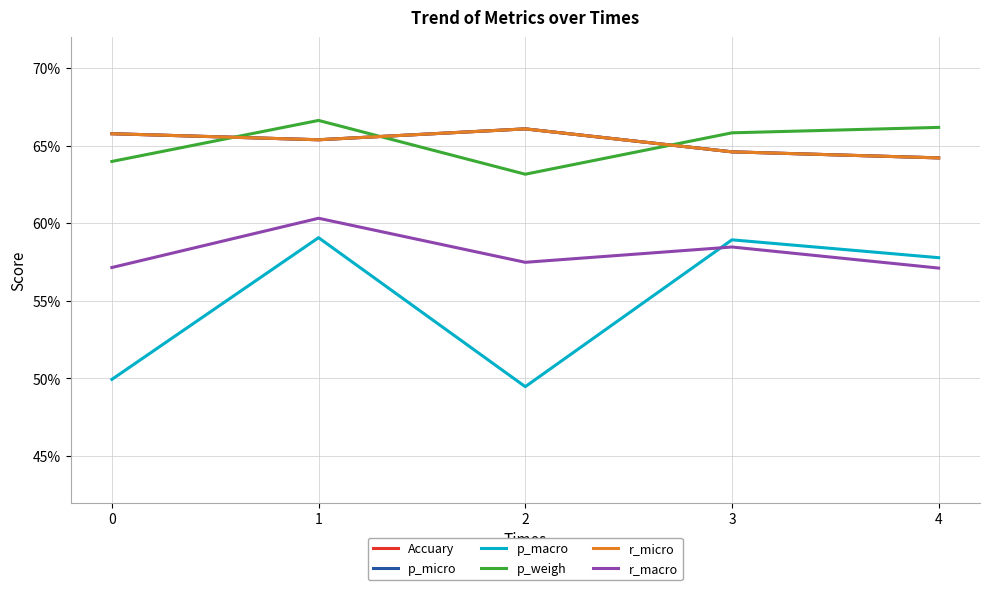

Does the chart display data point markers on the line(s)?

No